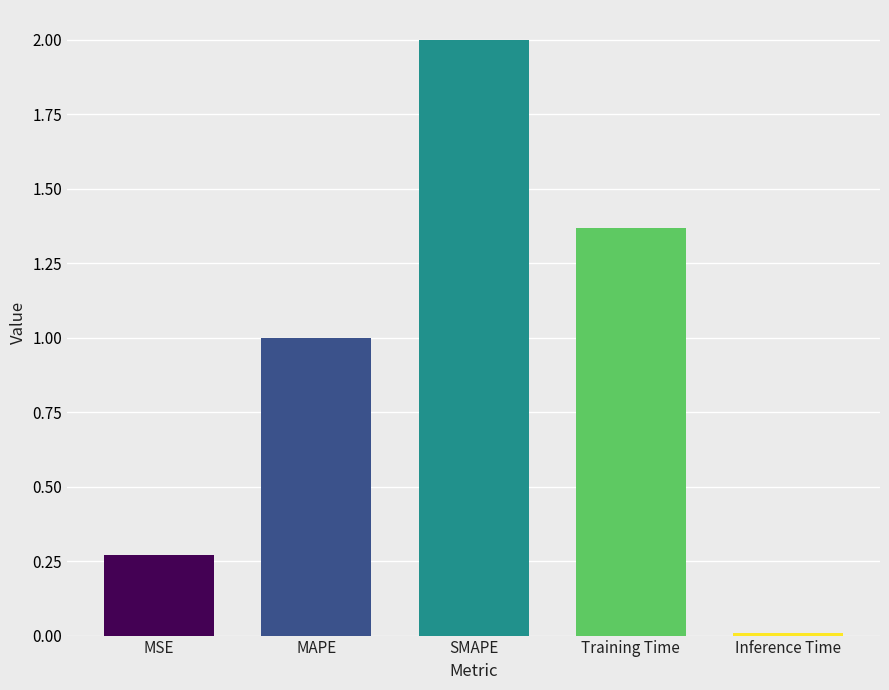

True or false: the data shows 0.2 at MAPE.

False